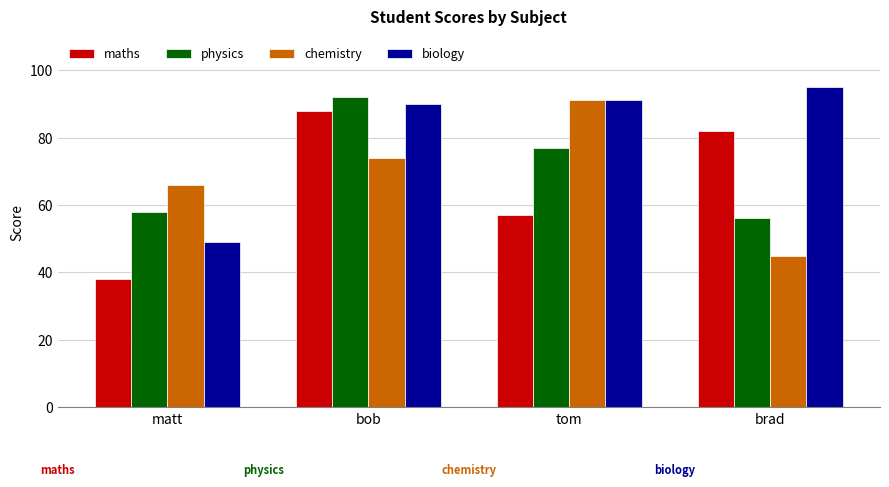

Which series has the largest total across all categories?

biology